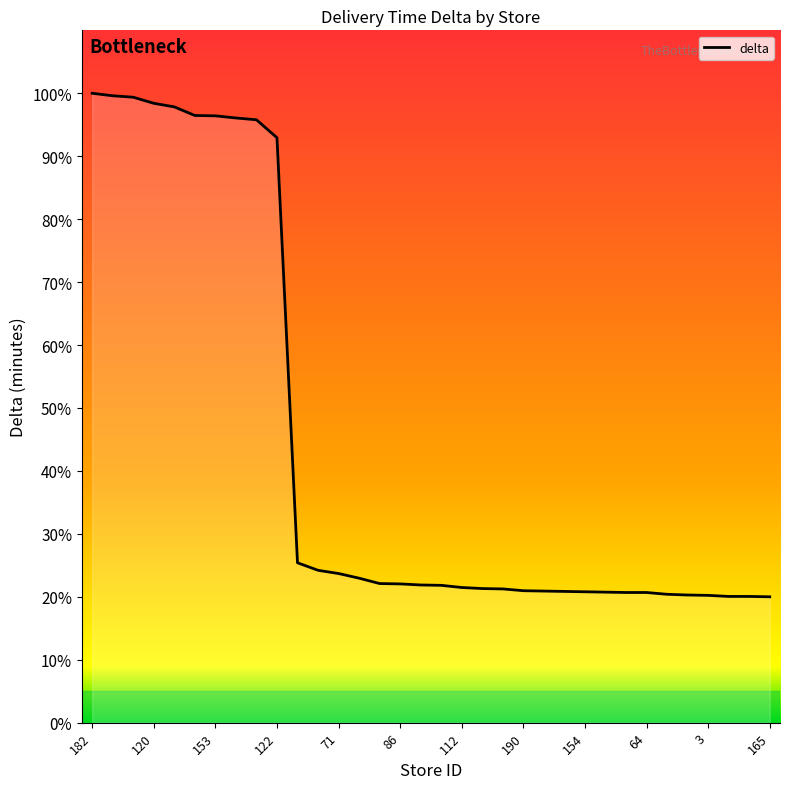

How many lines are shown in the chart?

1